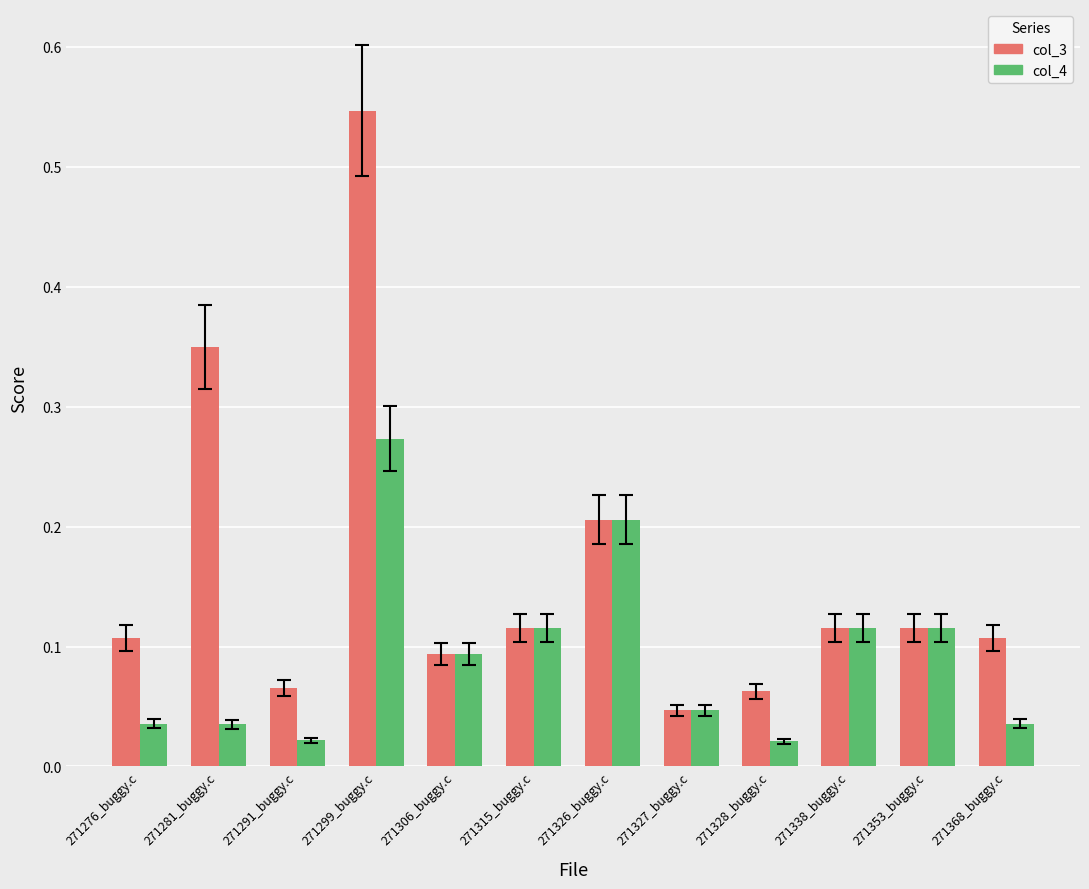

Which label corresponds to the largest value in the chart?

271299_buggy.c